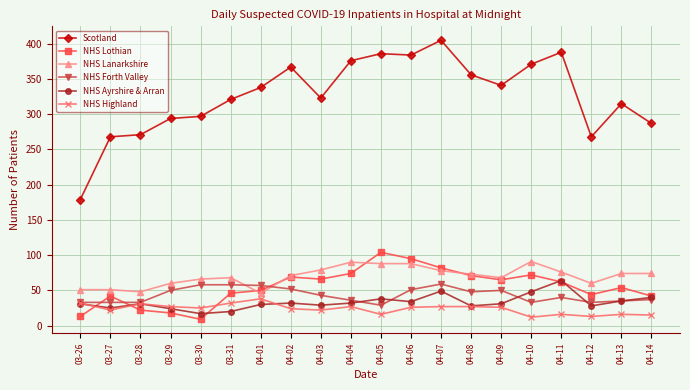

Where is the first local maximum for NHS Ayrshire & Arran?

03-28